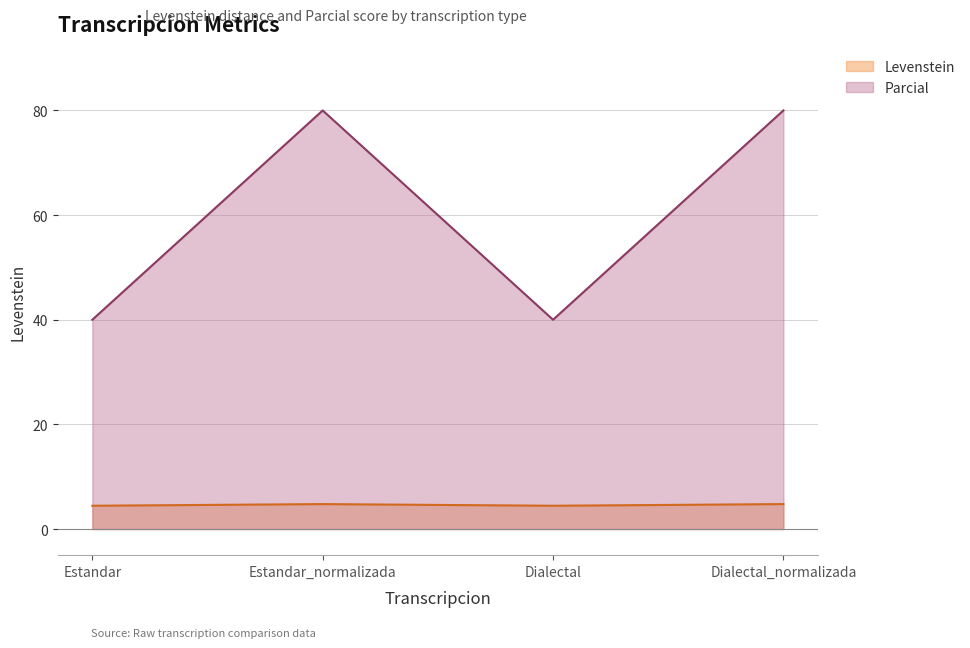

What is the sum of the Parcial values at Estandar and Dialectal_normalizada?

120.0